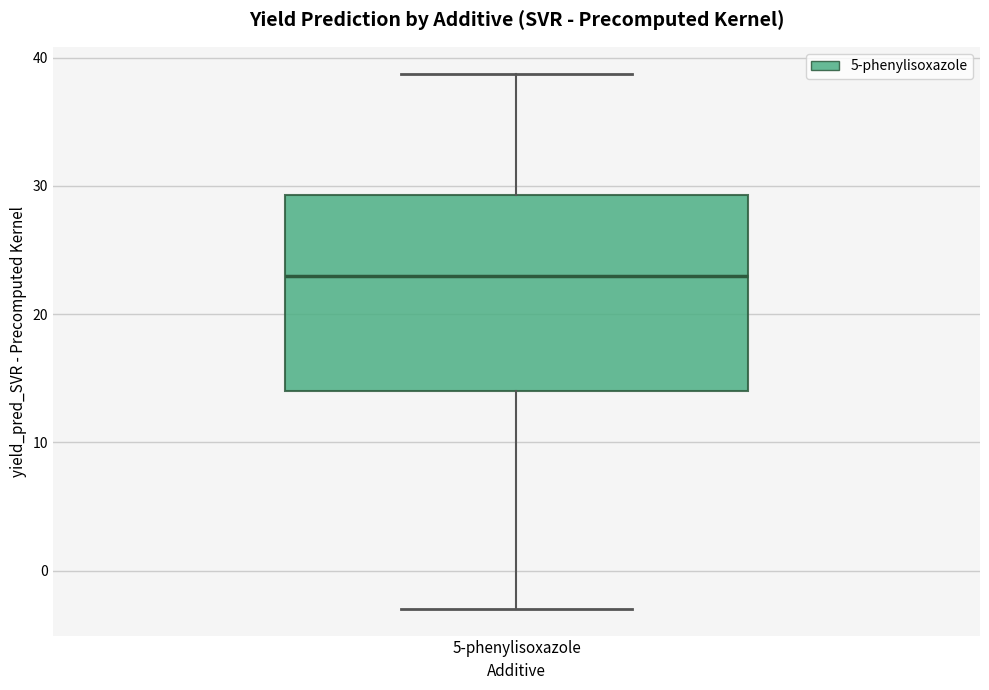

Where does the upper whisker of the box for 5-phenylisoxazole end on the y-axis? The values are not printed on the chart, so give them approximately, as read against the axis.

39